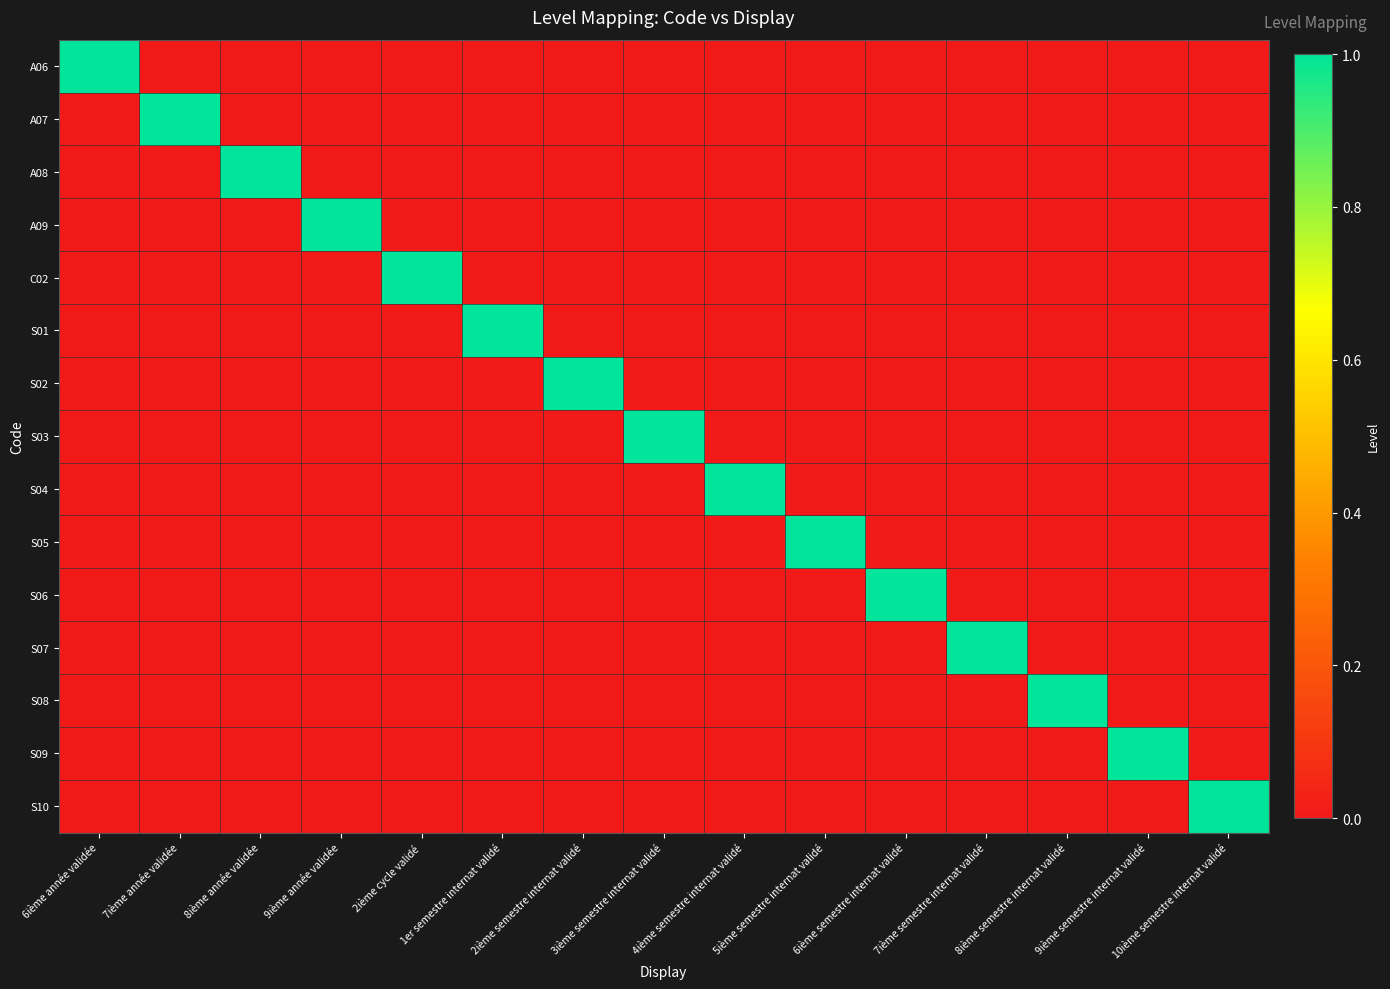

Reading right to left, extract all data points from this chart.

A06: 10ième semestre internat validé=0	9ième semestre internat validé=0	8ième semestre internat validé=0	7ième semestre internat validé=0	6ième semestre internat validé=0	5ième semestre internat validé=0	4ième semestre internat validé=0	3ième semestre internat validé=0	2ième semestre internat validé=0	1er semestre internat validé=0	2ième cycle validé=0	9ième année validée=0	8ième année validée=0	7ième année validée=0	6ième année validée=1
A07: 10ième semestre internat validé=0	9ième semestre internat validé=0	8ième semestre internat validé=0	7ième semestre internat validé=0	6ième semestre internat validé=0	5ième semestre internat validé=0	4ième semestre internat validé=0	3ième semestre internat validé=0	2ième semestre internat validé=0	1er semestre internat validé=0	2ième cycle validé=0	9ième année validée=0	8ième année validée=0	7ième année validée=1	6ième année validée=0
A08: 10ième semestre internat validé=0	9ième semestre internat validé=0	8ième semestre internat validé=0	7ième semestre internat validé=0	6ième semestre internat validé=0	5ième semestre internat validé=0	4ième semestre internat validé=0	3ième semestre internat validé=0	2ième semestre internat validé=0	1er semestre internat validé=0	2ième cycle validé=0	9ième année validée=0	8ième année validée=1	7ième année validée=0	6ième année validée=0
A09: 10ième semestre internat validé=0	9ième semestre internat validé=0	8ième semestre internat validé=0	7ième semestre internat validé=0	6ième semestre internat validé=0	5ième semestre internat validé=0	4ième semestre internat validé=0	3ième semestre internat validé=0	2ième semestre internat validé=0	1er semestre internat validé=0	2ième cycle validé=0	9ième année validée=1	8ième année validée=0	7ième année validée=0	6ième année validée=0
C02: 10ième semestre internat validé=0	9ième semestre internat validé=0	8ième semestre internat validé=0	7ième semestre internat validé=0	6ième semestre internat validé=0	5ième semestre internat validé=0	4ième semestre internat validé=0	3ième semestre internat validé=0	2ième semestre internat validé=0	1er semestre internat validé=0	2ième cycle validé=1	9ième année validée=0	8ième année validée=0	7ième année validée=0	6ième année validée=0
S01: 10ième semestre internat validé=0	9ième semestre internat validé=0	8ième semestre internat validé=0	7ième semestre internat validé=0	6ième semestre internat validé=0	5ième semestre internat validé=0	4ième semestre internat validé=0	3ième semestre internat validé=0	2ième semestre internat validé=0	1er semestre internat validé=1	2ième cycle validé=0	9ième année validée=0	8ième année validée=0	7ième année validée=0	6ième année validée=0
S02: 10ième semestre internat validé=0	9ième semestre internat validé=0	8ième semestre internat validé=0	7ième semestre internat validé=0	6ième semestre internat validé=0	5ième semestre internat validé=0	4ième semestre internat validé=0	3ième semestre internat validé=0	2ième semestre internat validé=1	1er semestre internat validé=0	2ième cycle validé=0	9ième année validée=0	8ième année validée=0	7ième année validée=0	6ième année validée=0
S03: 10ième semestre internat validé=0	9ième semestre internat validé=0	8ième semestre internat validé=0	7ième semestre internat validé=0	6ième semestre internat validé=0	5ième semestre internat validé=0	4ième semestre internat validé=0	3ième semestre internat validé=1	2ième semestre internat validé=0	1er semestre internat validé=0	2ième cycle validé=0	9ième année validée=0	8ième année validée=0	7ième année validée=0	6ième année validée=0
S04: 10ième semestre internat validé=0	9ième semestre internat validé=0	8ième semestre internat validé=0	7ième semestre internat validé=0	6ième semestre internat validé=0	5ième semestre internat validé=0	4ième semestre internat validé=1	3ième semestre internat validé=0	2ième semestre internat validé=0	1er semestre internat validé=0	2ième cycle validé=0	9ième année validée=0	8ième année validée=0	7ième année validée=0	6ième année validée=0
S05: 10ième semestre internat validé=0	9ième semestre internat validé=0	8ième semestre internat validé=0	7ième semestre internat validé=0	6ième semestre internat validé=0	5ième semestre internat validé=1	4ième semestre internat validé=0	3ième semestre internat validé=0	2ième semestre internat validé=0	1er semestre internat validé=0	2ième cycle validé=0	9ième année validée=0	8ième année validée=0	7ième année validée=0	6ième année validée=0
S06: 10ième semestre internat validé=0	9ième semestre internat validé=0	8ième semestre internat validé=0	7ième semestre internat validé=0	6ième semestre internat validé=1	5ième semestre internat validé=0	4ième semestre internat validé=0	3ième semestre internat validé=0	2ième semestre internat validé=0	1er semestre internat validé=0	2ième cycle validé=0	9ième année validée=0	8ième année validée=0	7ième année validée=0	6ième année validée=0
S07: 10ième semestre internat validé=0	9ième semestre internat validé=0	8ième semestre internat validé=0	7ième semestre internat validé=1	6ième semestre internat validé=0	5ième semestre internat validé=0	4ième semestre internat validé=0	3ième semestre internat validé=0	2ième semestre internat validé=0	1er semestre internat validé=0	2ième cycle validé=0	9ième année validée=0	8ième année validée=0	7ième année validée=0	6ième année validée=0
S08: 10ième semestre internat validé=0	9ième semestre internat validé=0	8ième semestre internat validé=1	7ième semestre internat validé=0	6ième semestre internat validé=0	5ième semestre internat validé=0	4ième semestre internat validé=0	3ième semestre internat validé=0	2ième semestre internat validé=0	1er semestre internat validé=0	2ième cycle validé=0	9ième année validée=0	8ième année validée=0	7ième année validée=0	6ième année validée=0
S09: 10ième semestre internat validé=0	9ième semestre internat validé=1	8ième semestre internat validé=0	7ième semestre internat validé=0	6ième semestre internat validé=0	5ième semestre internat validé=0	4ième semestre internat validé=0	3ième semestre internat validé=0	2ième semestre internat validé=0	1er semestre internat validé=0	2ième cycle validé=0	9ième année validée=0	8ième année validée=0	7ième année validée=0	6ième année validée=0
S10: 10ième semestre internat validé=1	9ième semestre internat validé=0	8ième semestre internat validé=0	7ième semestre internat validé=0	6ième semestre internat validé=0	5ième semestre internat validé=0	4ième semestre internat validé=0	3ième semestre internat validé=0	2ième semestre internat validé=0	1er semestre internat validé=0	2ième cycle validé=0	9ième année validée=0	8ième année validée=0	7ième année validée=0	6ième année validée=0